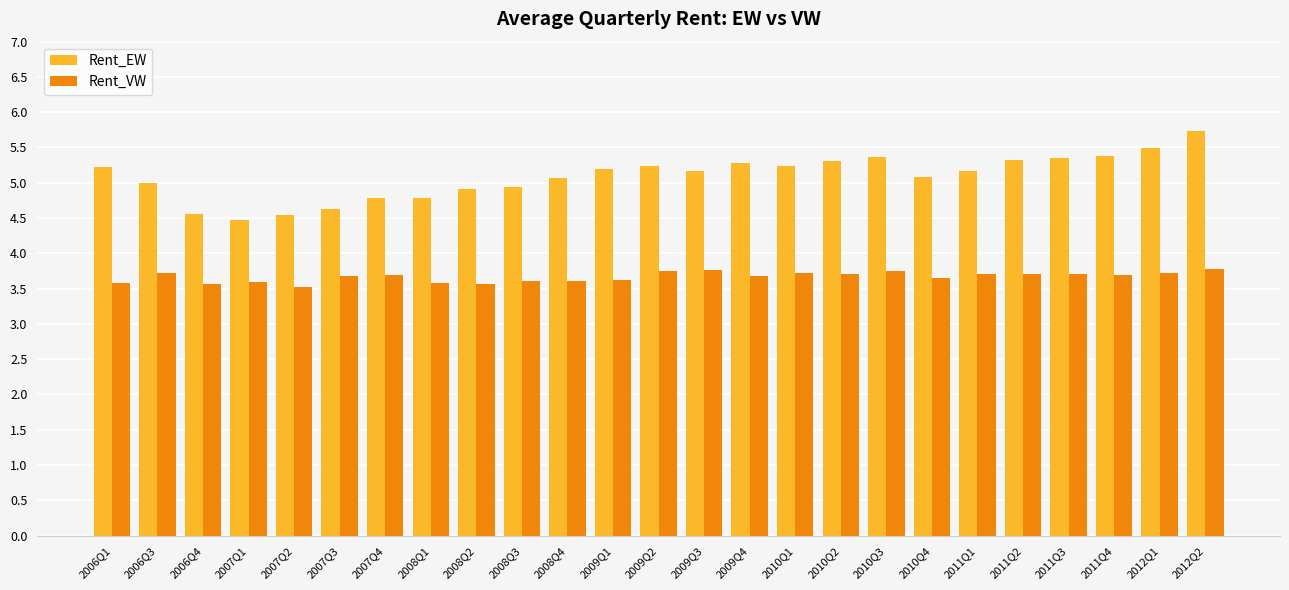

What are all the series names shown in the legend?

Rent_EW, Rent_VW